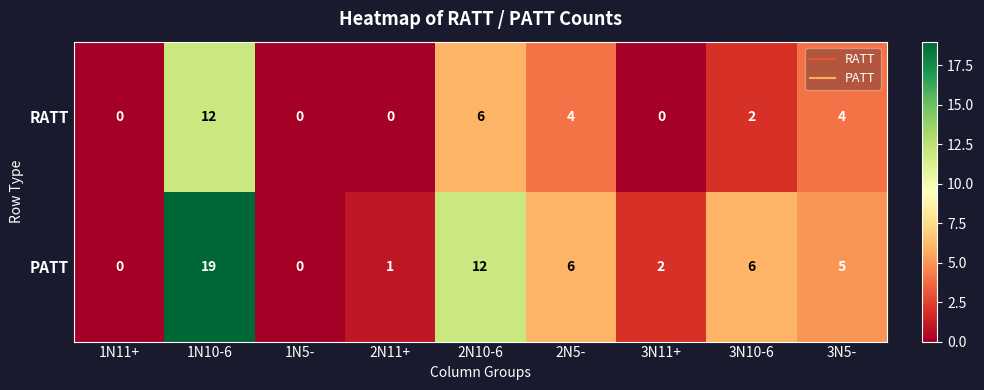

How many categories are shown in the chart?

9